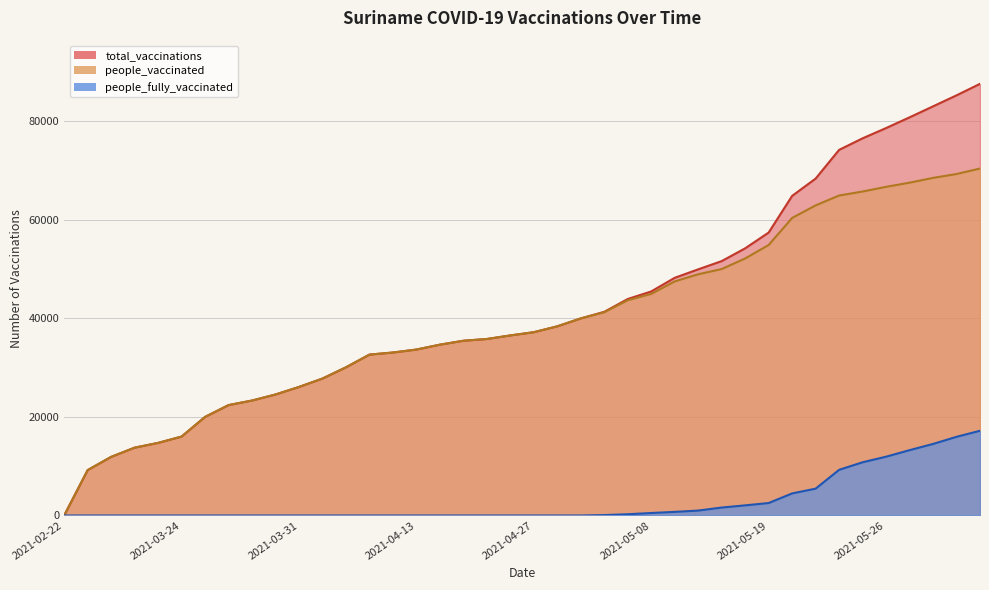

Which series has the largest total across all categories?

total_vaccinations